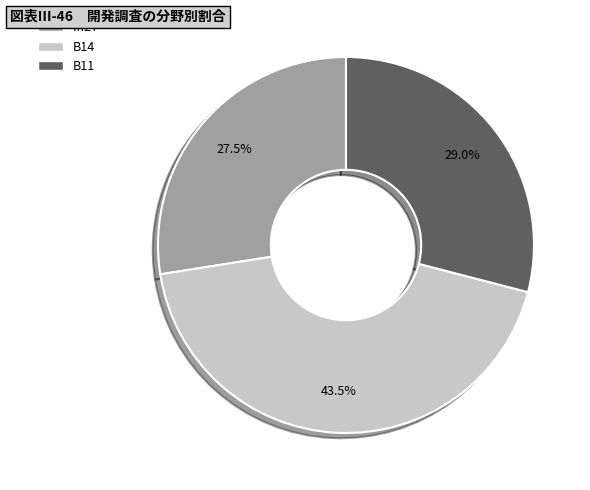

To the nearest percent, what percentage of the pie is B11?

29%